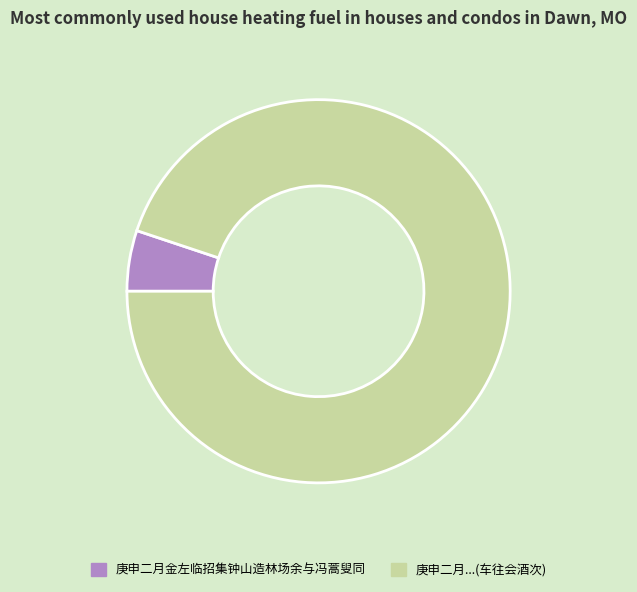

Is it true that 庚申二月金左临招集钟山造林场余与冯蒿叟同 is 12% of the pie?

False